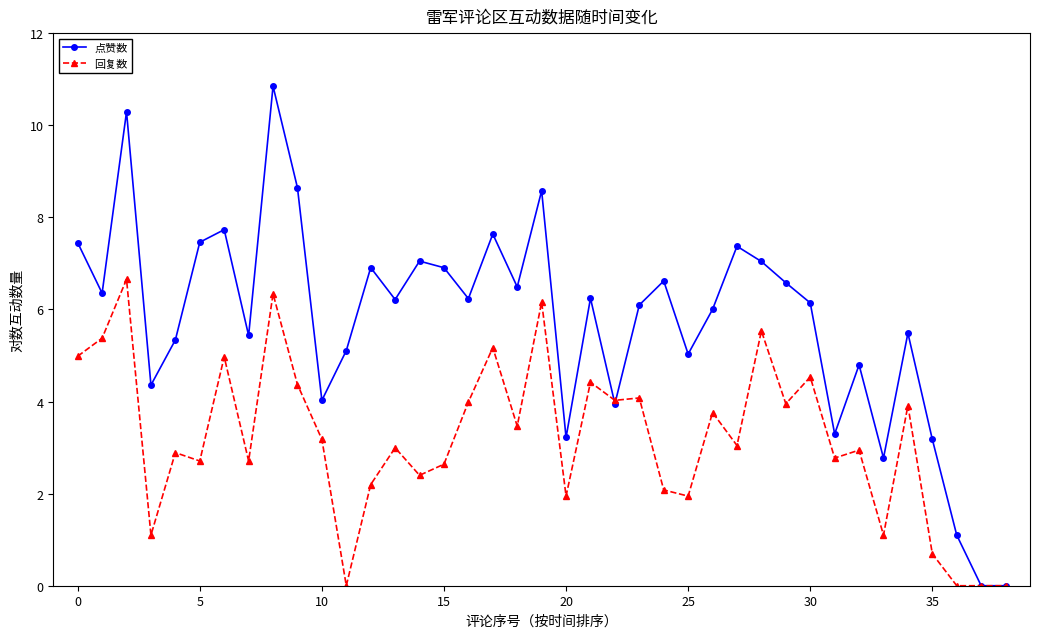

Rank the series by their maximum value, from lowest to highest.

回复数, 点赞数